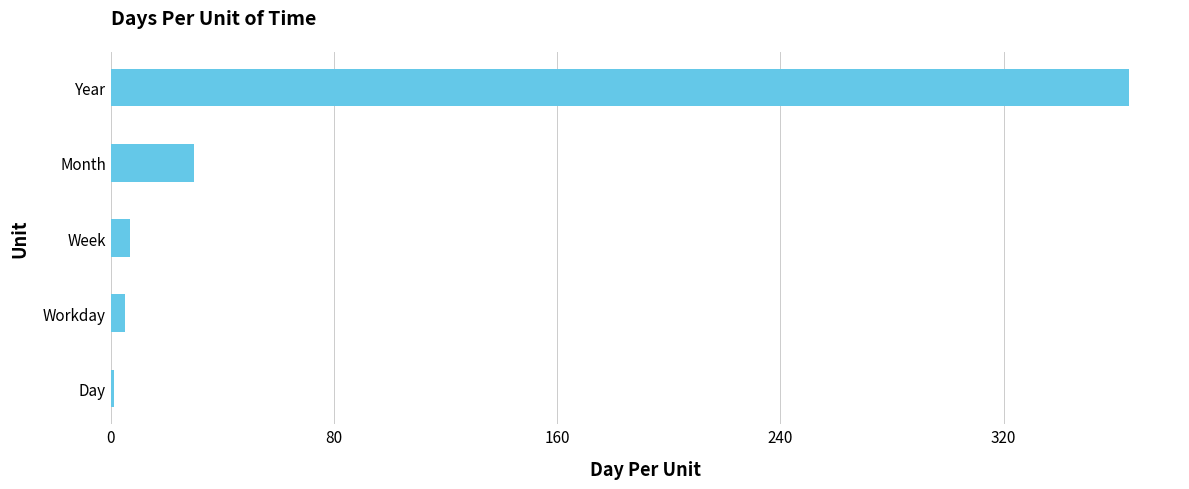

The chart shows a value of 49 at Month. True or false?

False